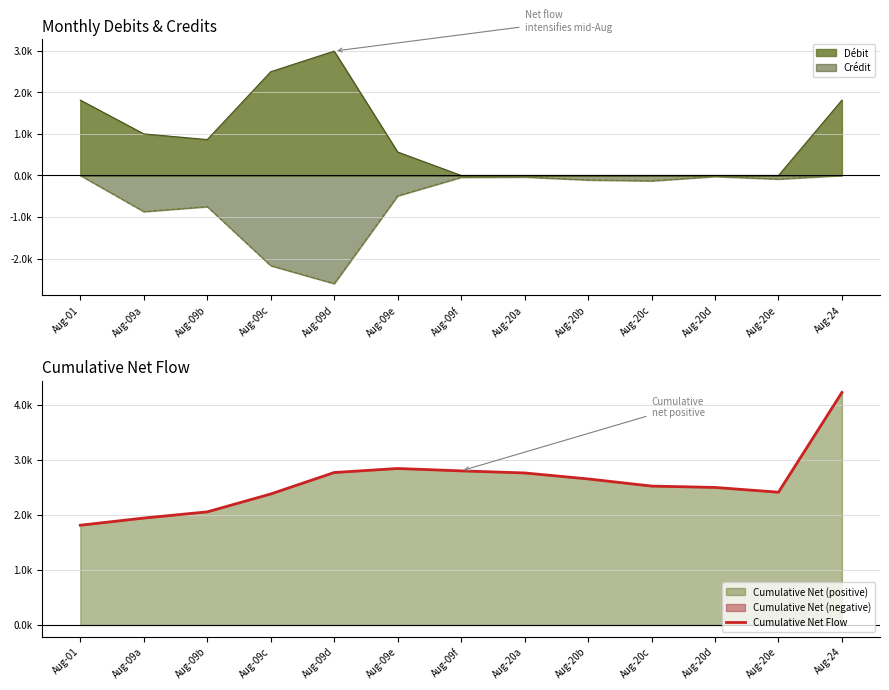

What is the difference between the values at Aug-01 and Aug-20d?

0.7